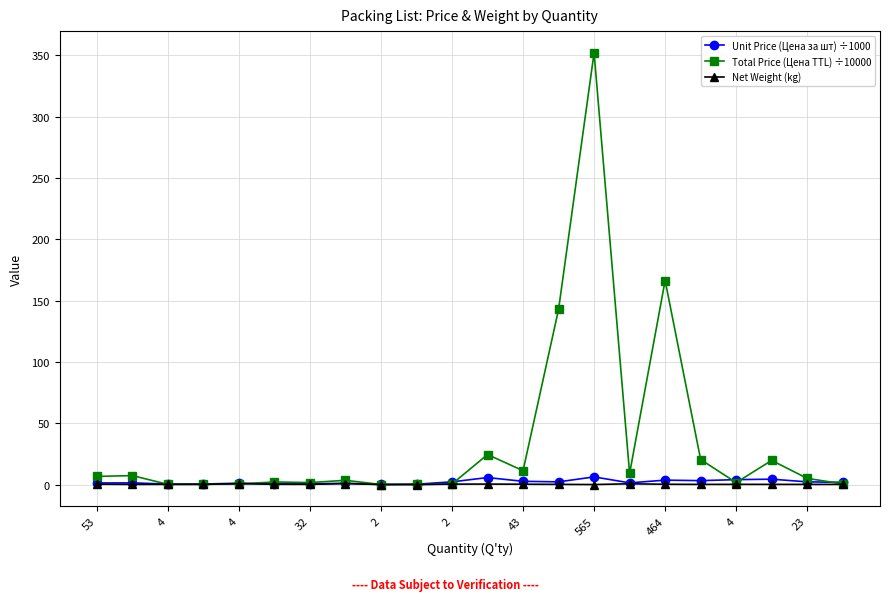

What is the highest value of the Total Price (Цена TTL) ÷10000 series?

352.2